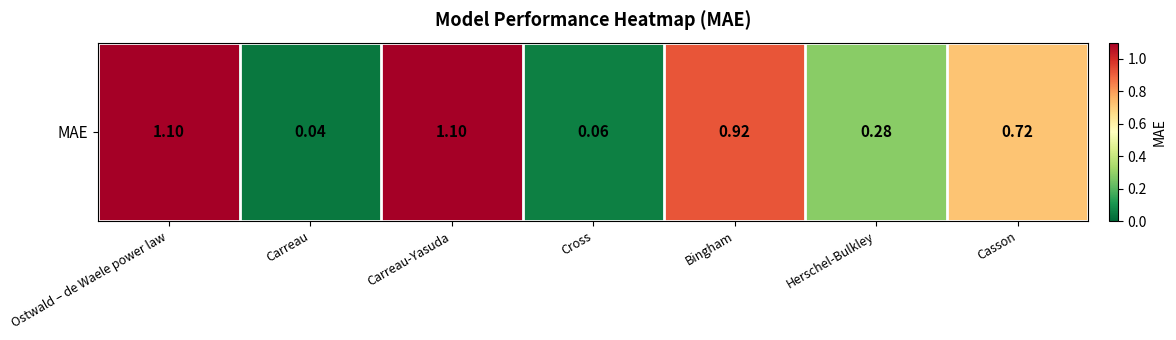

Between Carreau-Yasuda and Bingham, which is larger?

Carreau-Yasuda